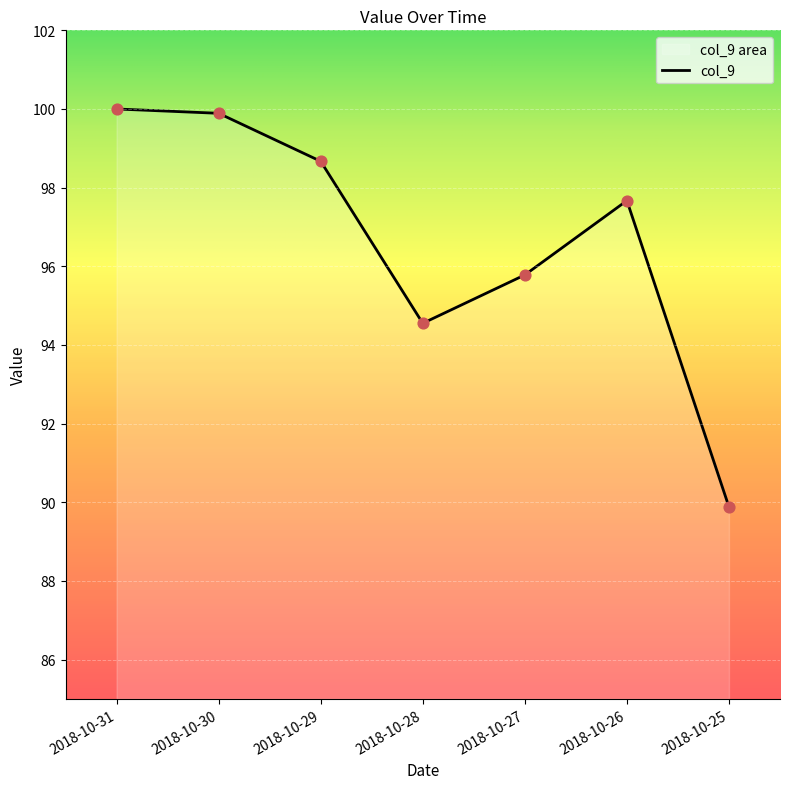

What is the change in value from 2018-10-29 to 2018-10-25?

-8.8